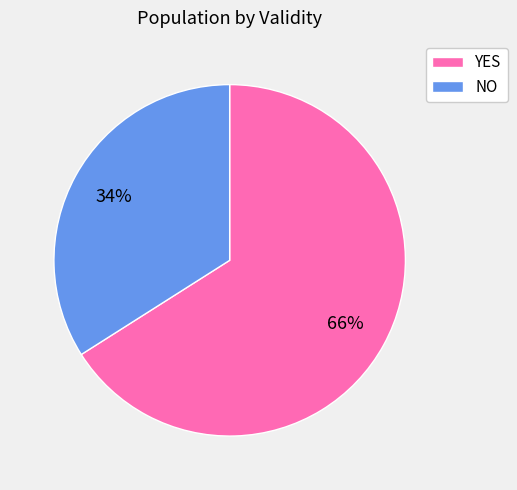

Does YES represent more than half of the total?

Yes